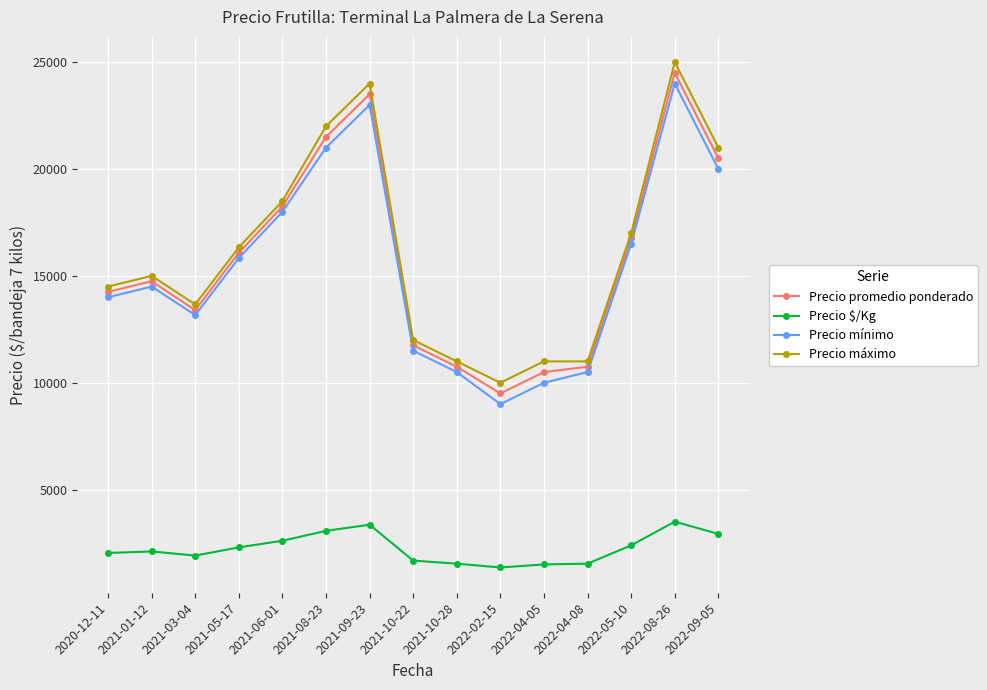

What is the spread (max minus min) of values at 2022-04-08?

9464.3